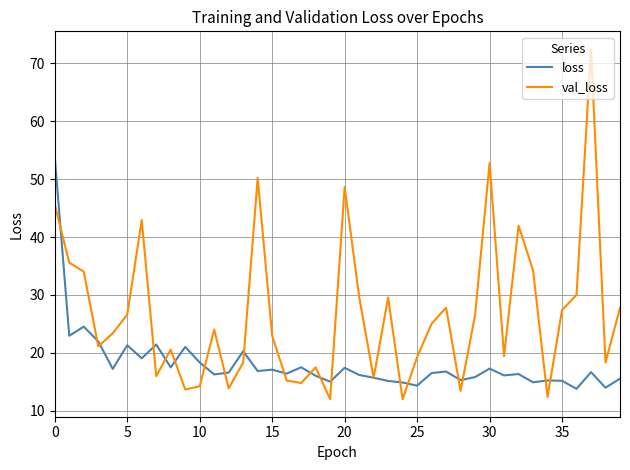

Which series has the largest range (max minus min)?

val_loss